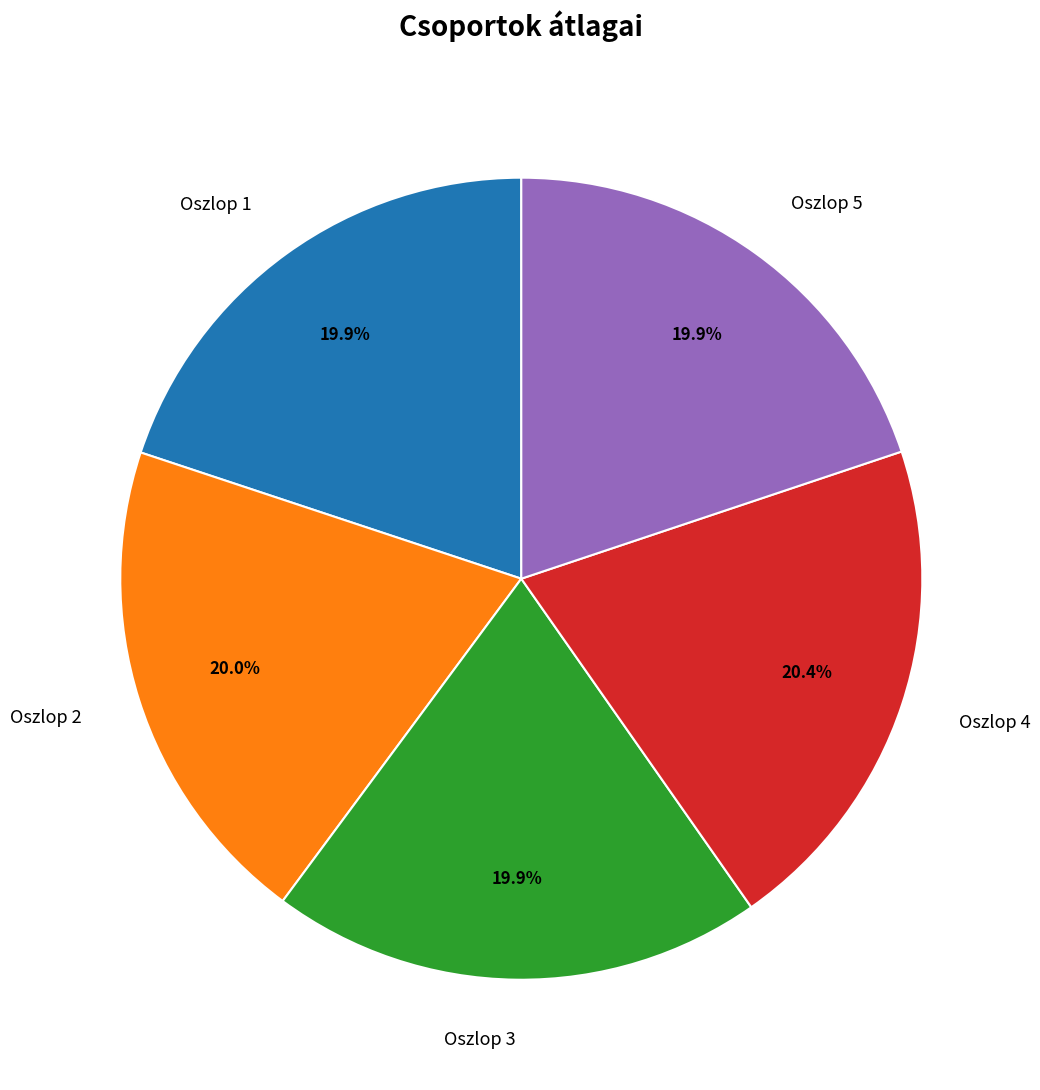

What percentage is NOT represented by Oszlop 4?

79.6%